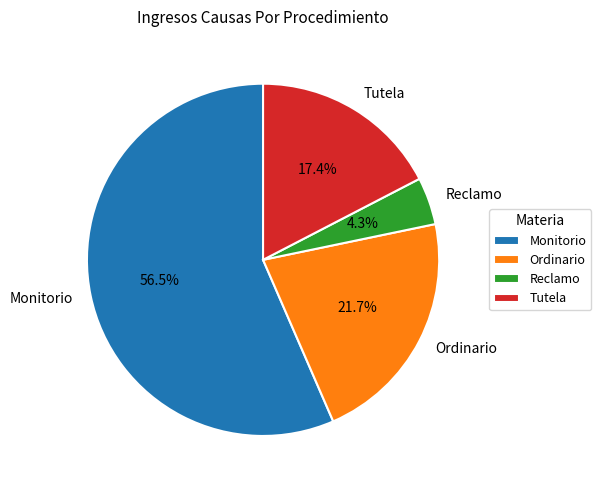

How many slices are in this pie chart?

4